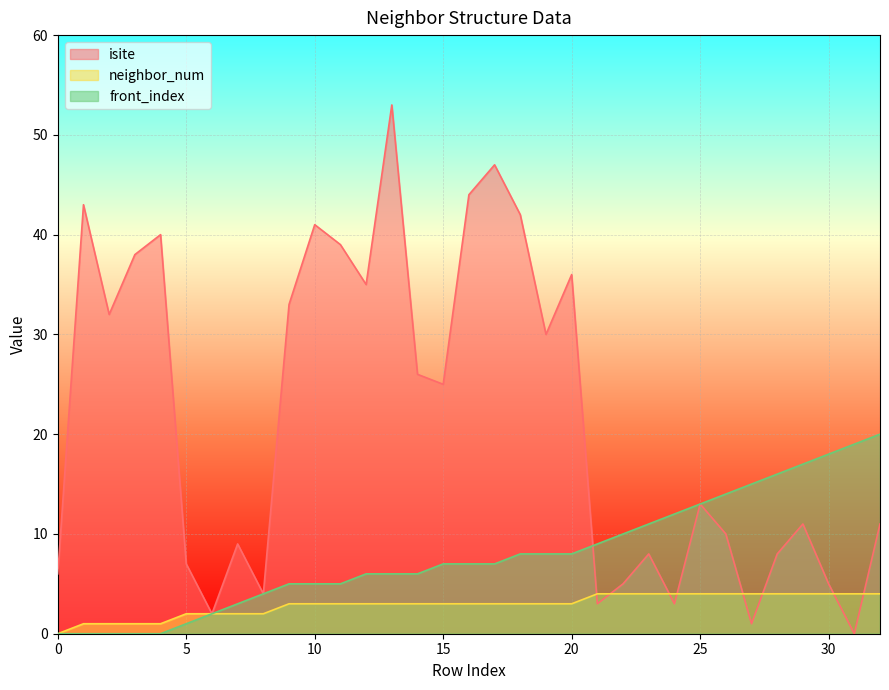

True or false: isite and neighbor_num cross at least once.

True